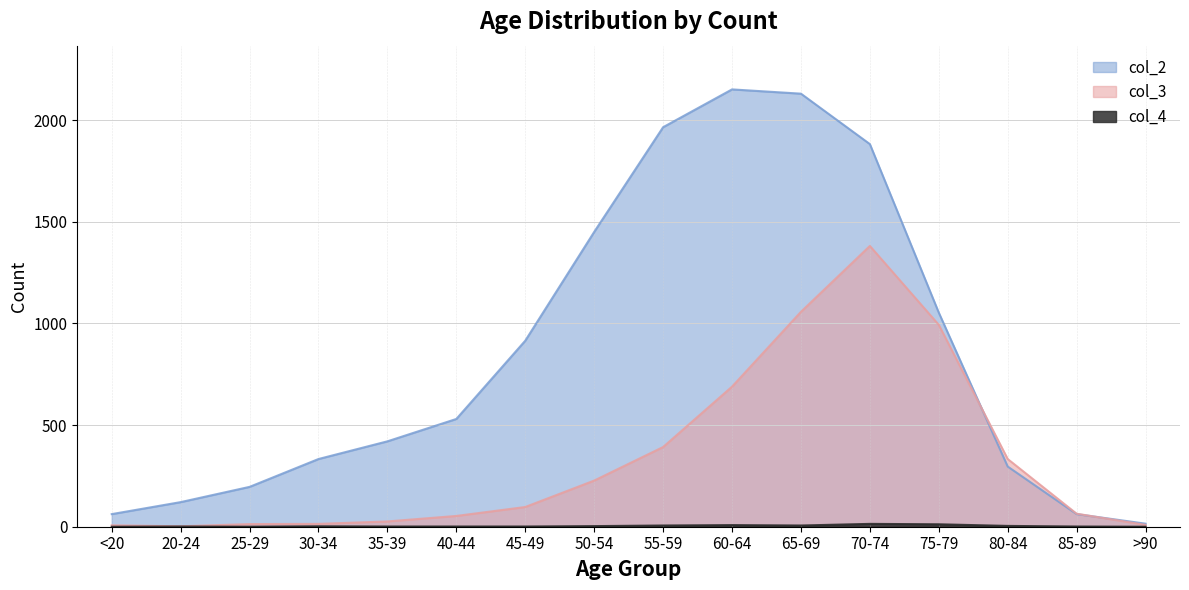

Reading left to right, extract all data points from this chart.

col_2: <20=62	20-24=121	25-29=196	30-34=333	35-39=420	40-44=530	45-49=915	50-54=1450	55-59=1965	60-64=2151	65-69=2130	70-74=1882	75-79=1053	80-84=296	85-89=62	>90=15
col_3: <20=7	20-24=2	25-29=13	30-34=14	35-39=26	40-44=53	45-49=97	50-54=227	55-59=392	60-64=689	65-69=1057	70-74=1381	75-79=993	80-84=333	85-89=64	>90=9
col_4: <20=0	20-24=1	25-29=0	30-34=2	35-39=1	40-44=1	45-49=1	50-54=3	55-59=6	60-64=8	65-69=6	70-74=14	75-79=12	80-84=4	85-89=1	>90=0